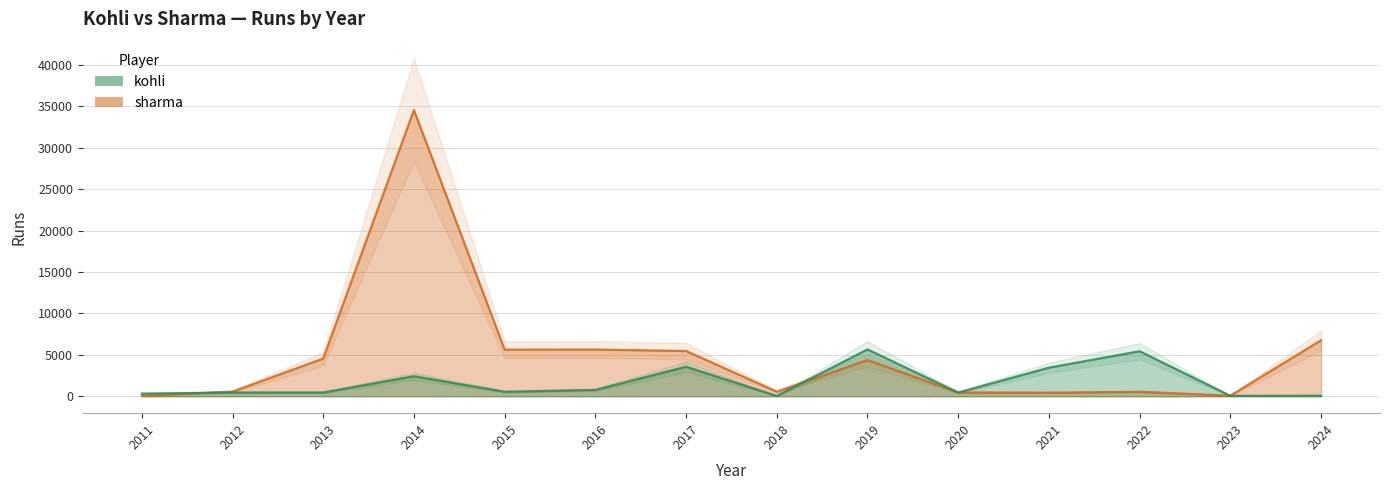

Between 2023 and 2011, which is larger?

2011